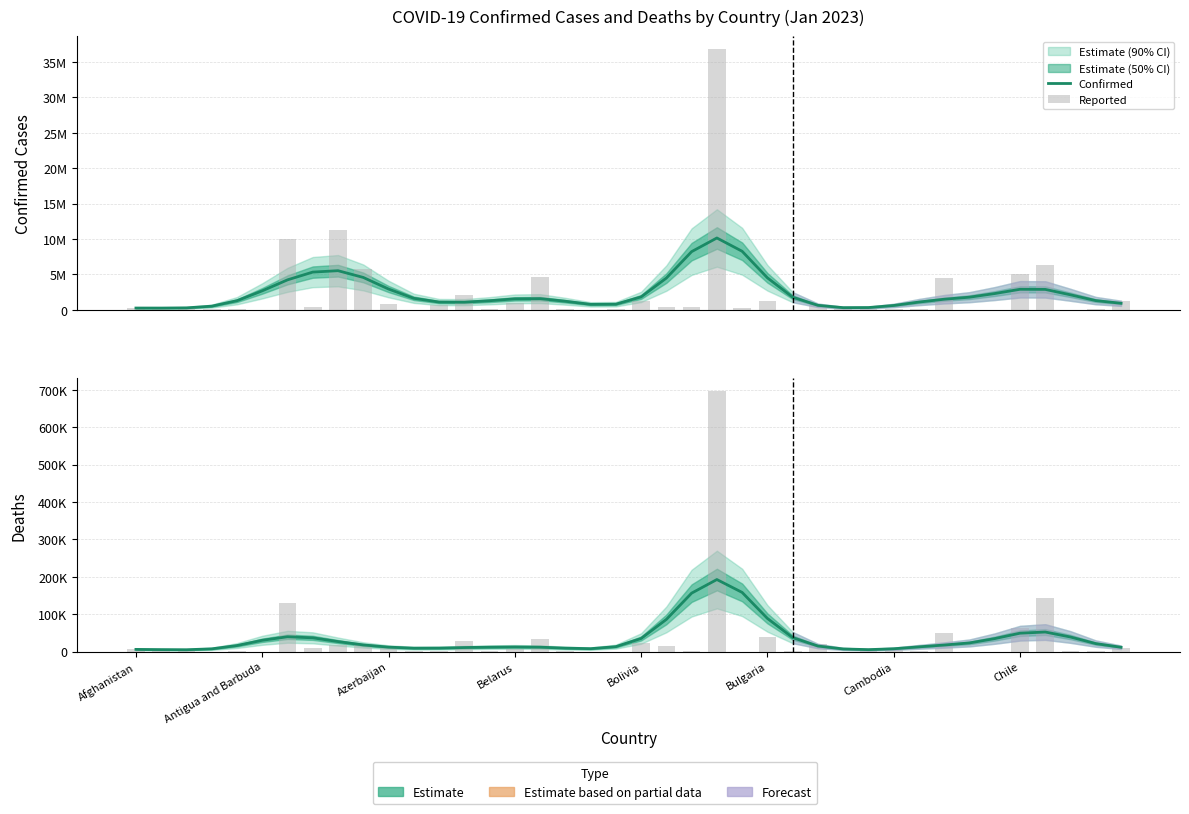

Is the value of Reported at 29 greater than the value of Confirmed at 19?

No